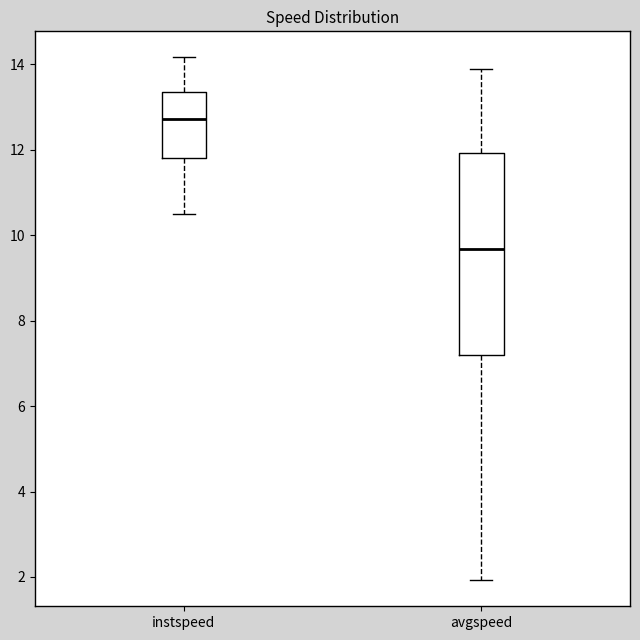

Which box's median line is the lowest?

avgspeed